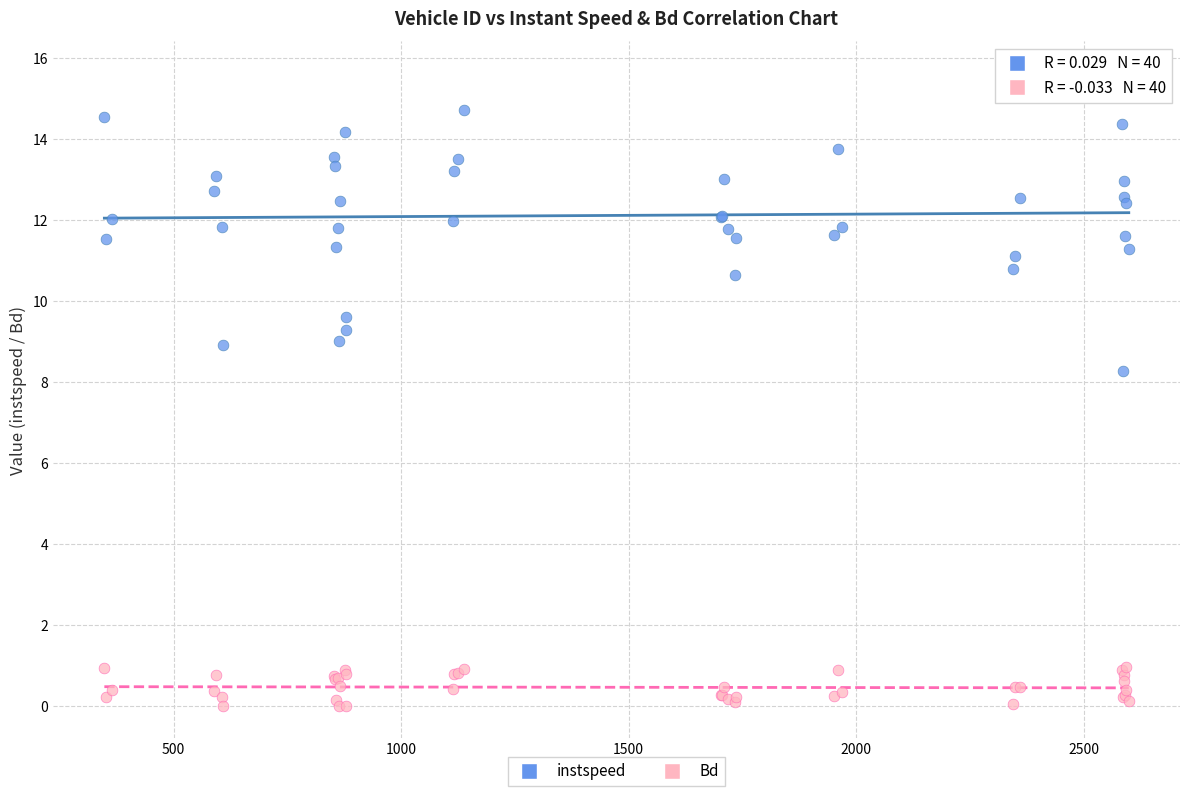

What are all the series names shown in the legend?

instspeed, Bd